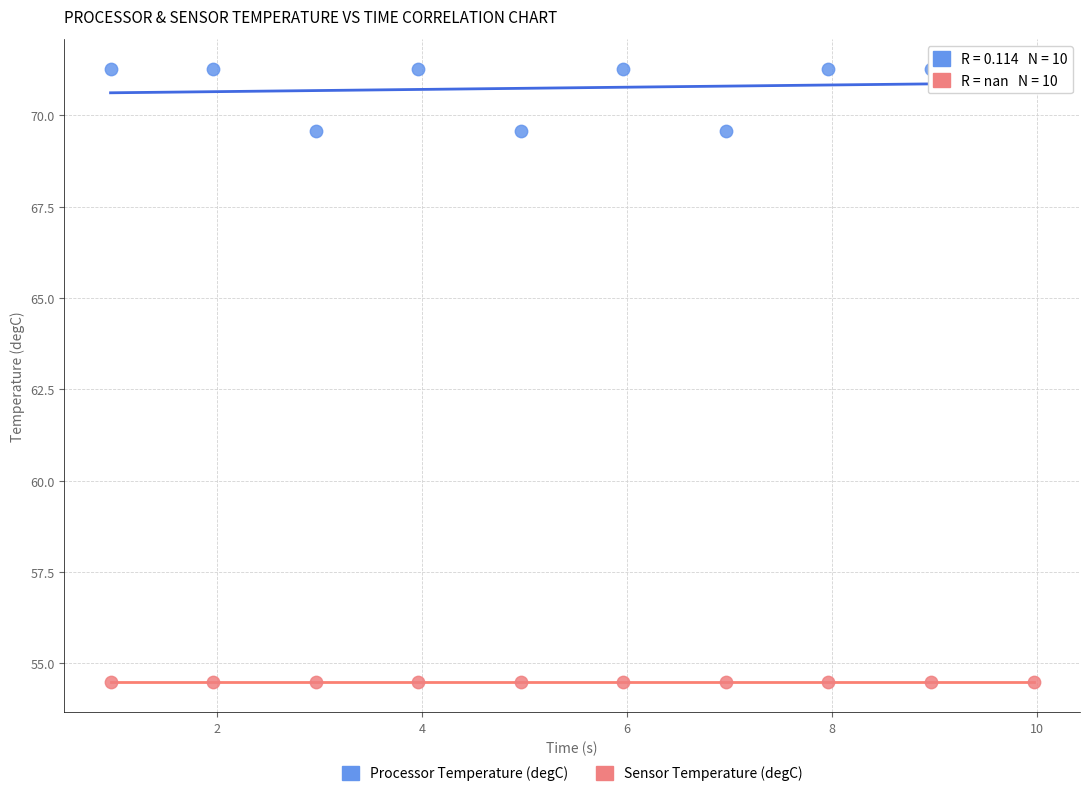

Which series contains the lowest Y value?

Sensor Temperature (degC)